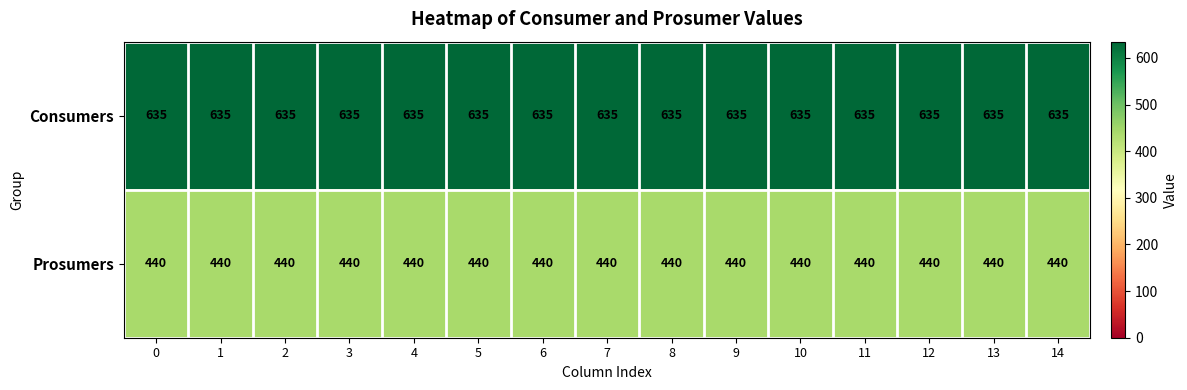

List the series in order of their peak value, lowest first.

Prosumers, Consumers